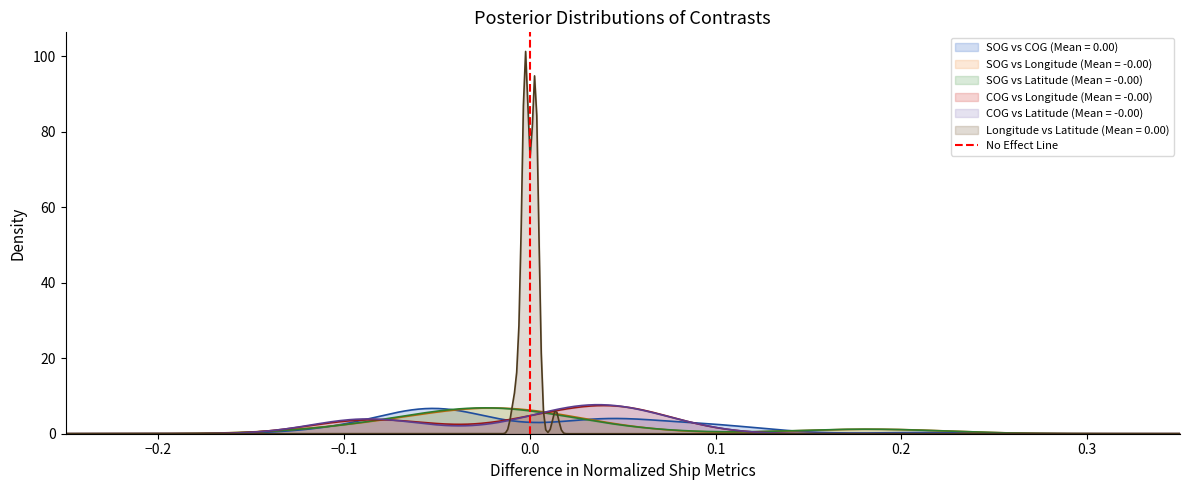

What is the highest value of the SOG vs Latitude (Mean = -0.00) series?

6.8